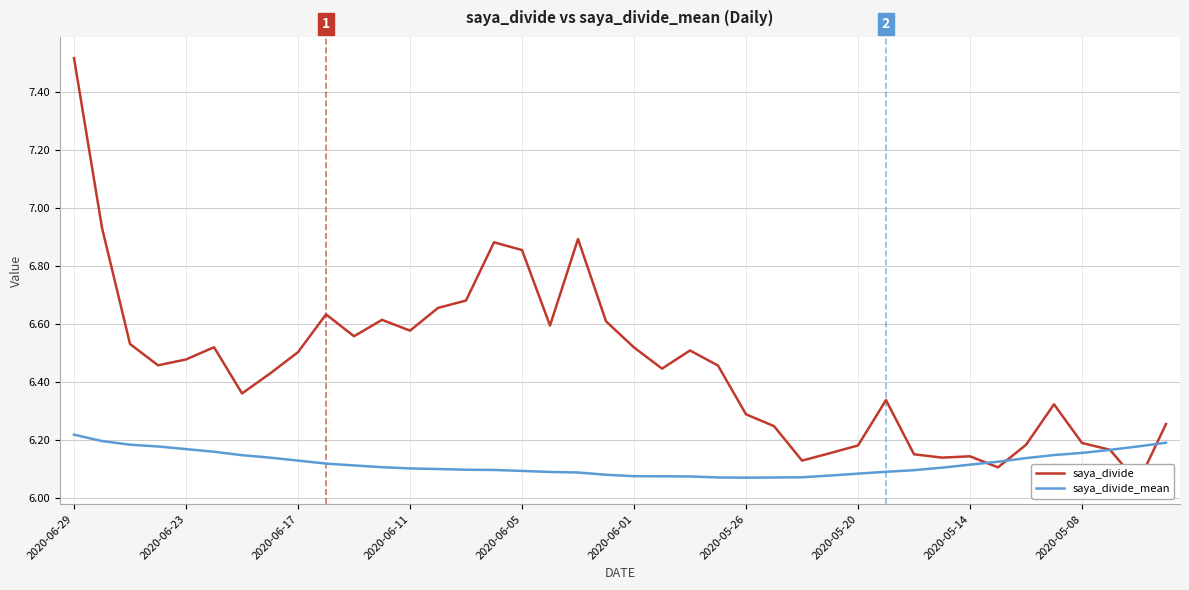

What are all the series names shown in the legend?

saya_divide, saya_divide_mean